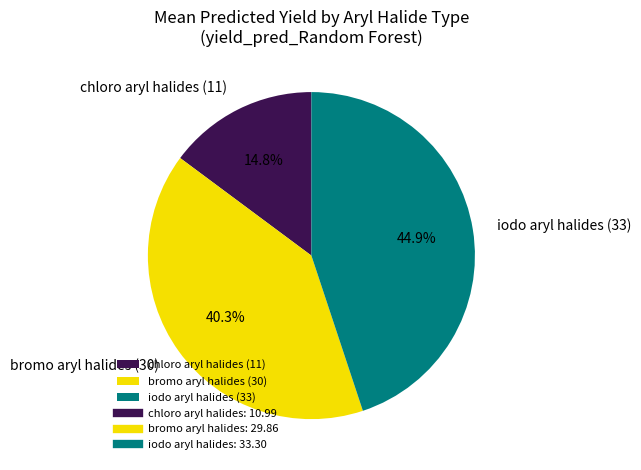

What is the largest slice in the pie chart?

iodo aryl halides (33)